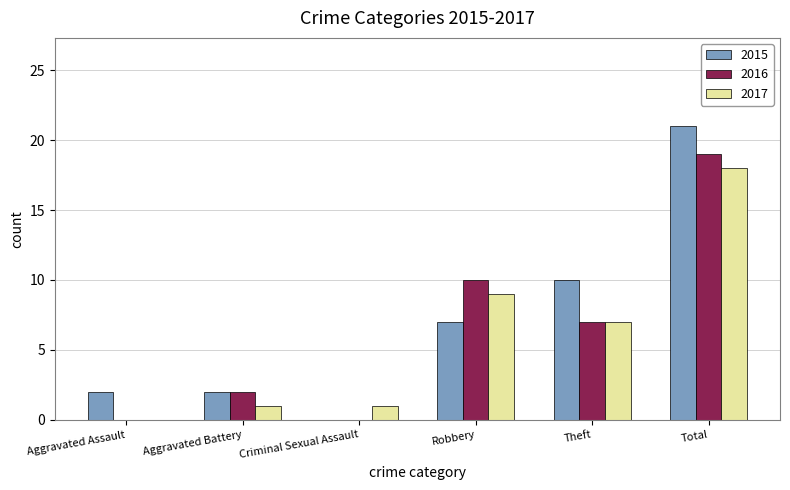

What is the maximum value shown in the chart?

21